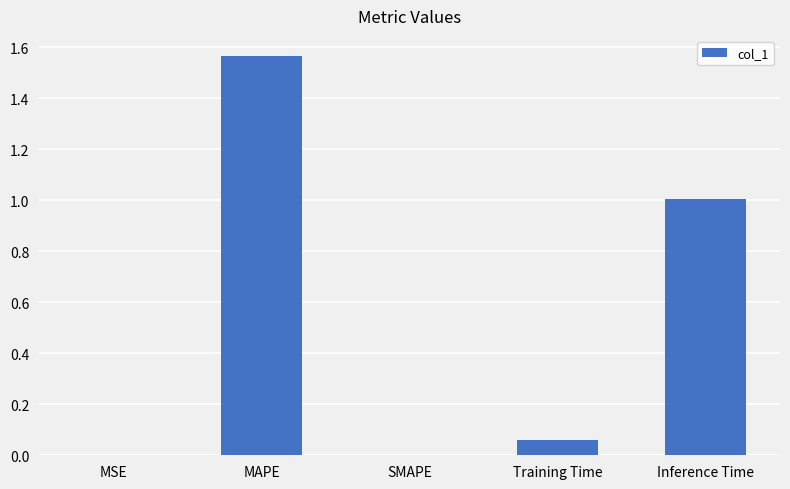

Is it true that the value at Inference Time is 1.7?

False